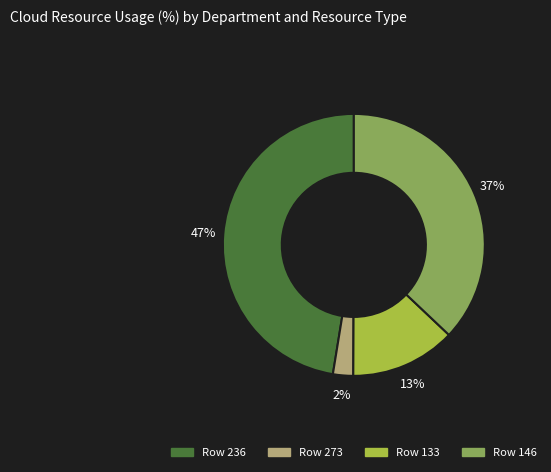

Do Row 273 and Row 146 together represent more than half of the pie?

No